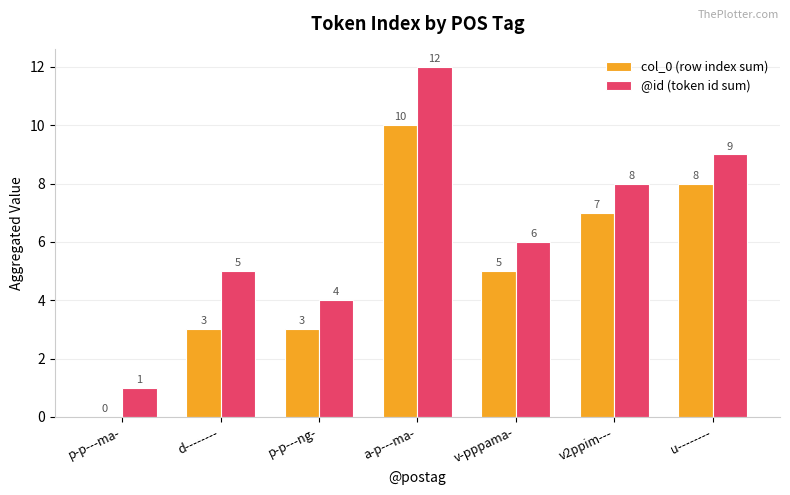

What is the average value of the col_0 (row index sum) series?

5